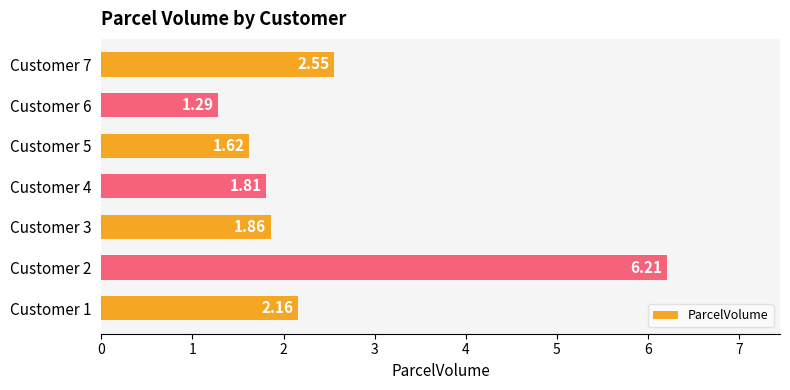

What is the difference between the values at Customer 2 and Customer 4?

4.4